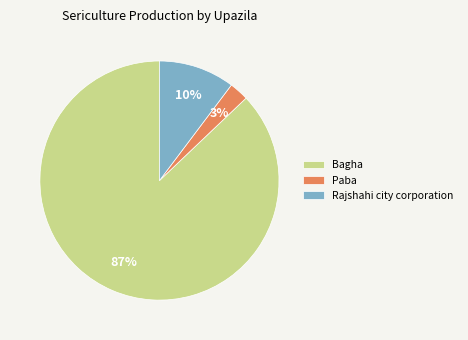

How many segments does this pie chart have?

3